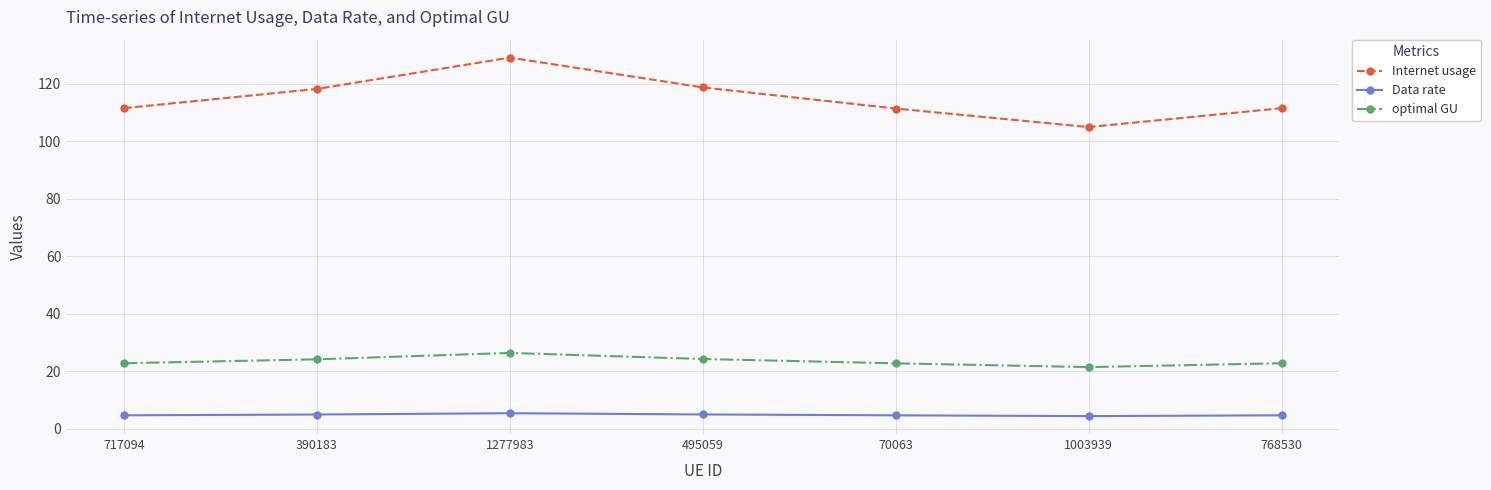

Where is the first local minimum for Internet usage?

1003939